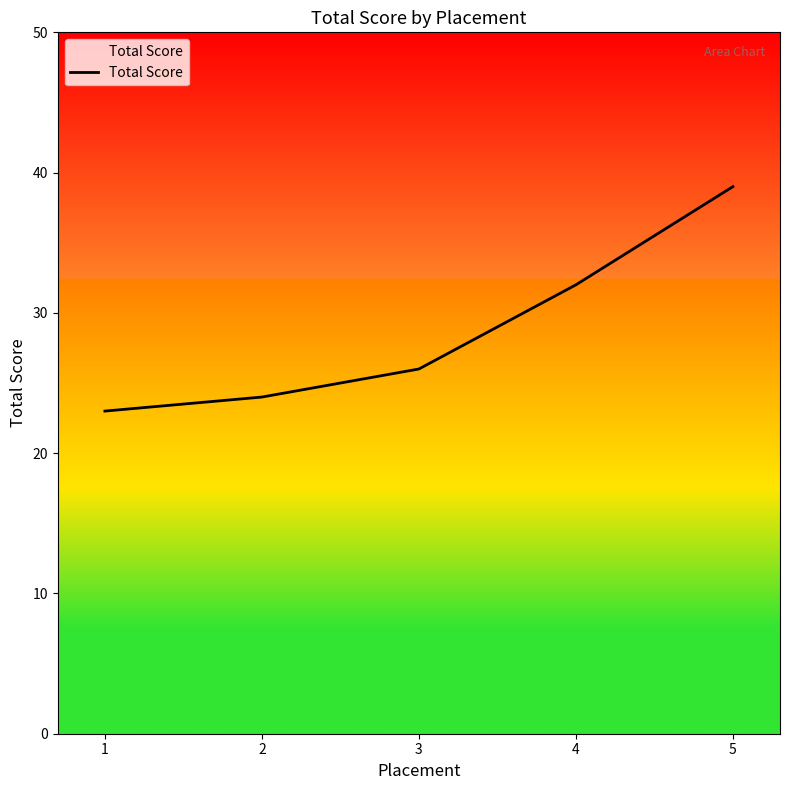

What is the change in value from 2 to 5?

+15